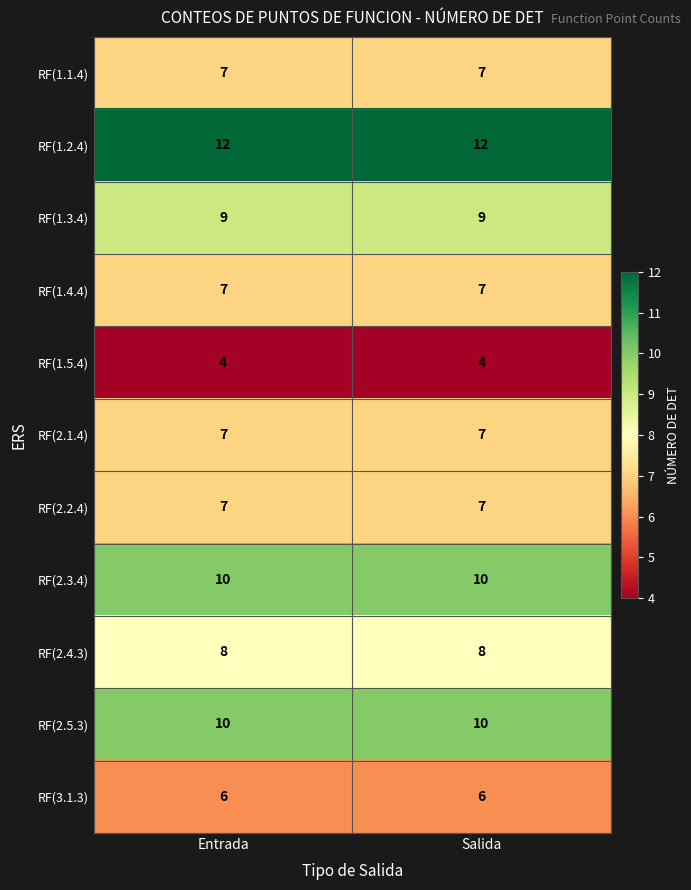

What is the total value across all series at Salida?

87